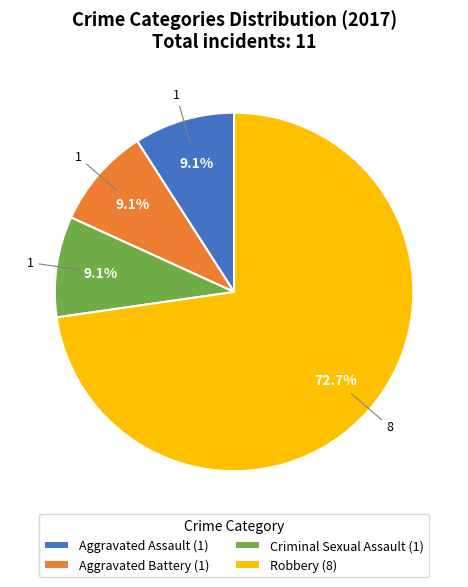

To the nearest percent, what is the difference between the largest and smallest slice percentages?

64%